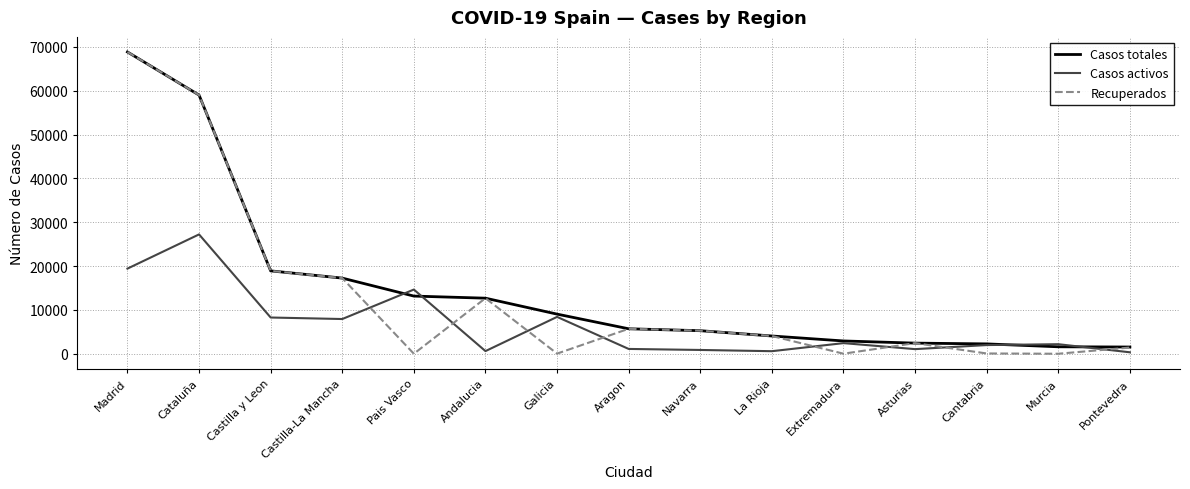

What is the total value across all series at Asturias?

5902